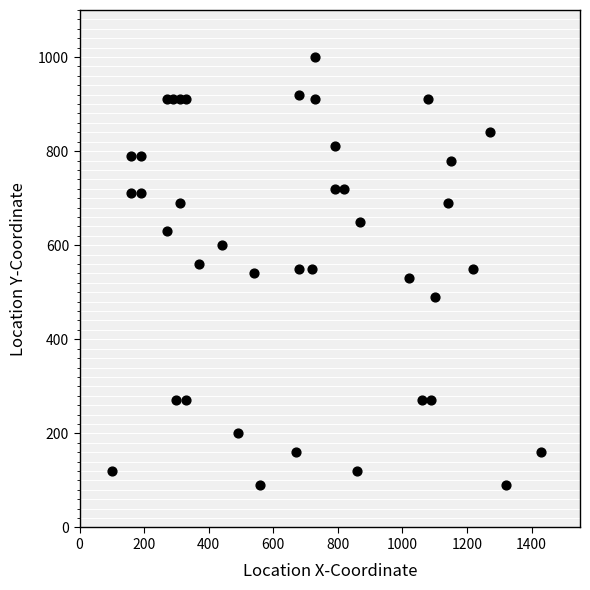

What is the range of Y values (max minus min)?

910